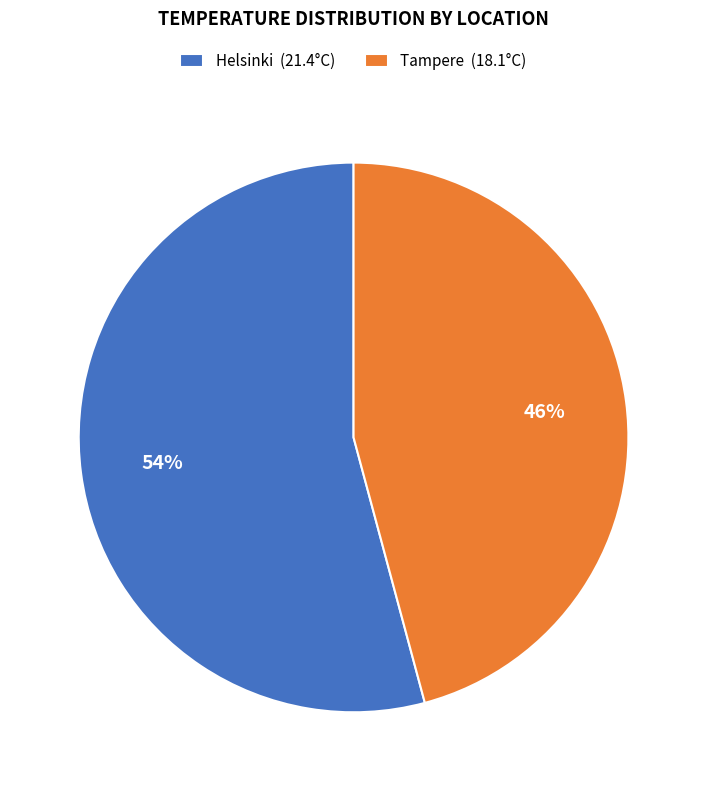

To the nearest percent, what portion does Helsinki represent?

54%